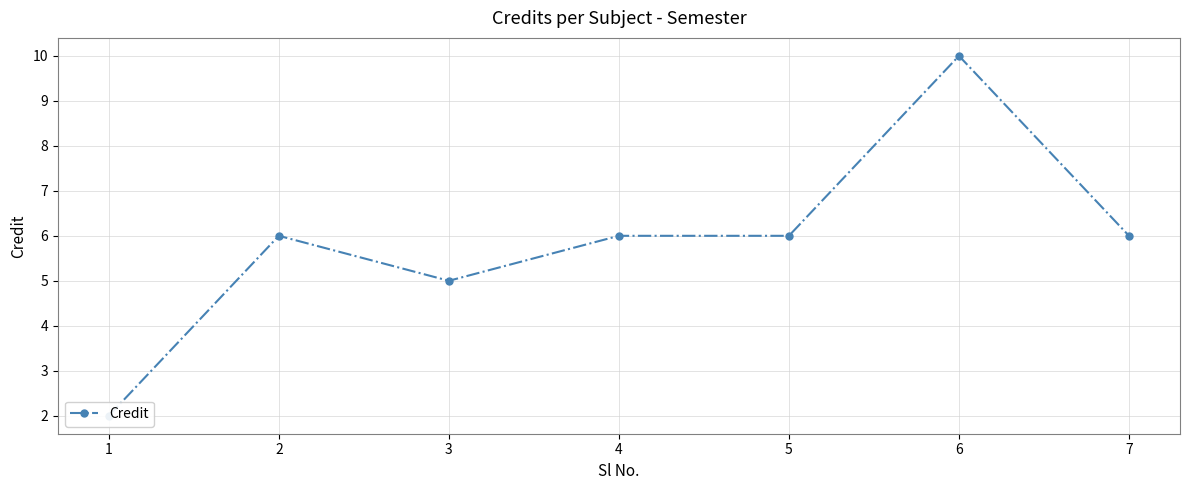

List the labels in order of value, smallest first.

1, 3, 2, 4, 5, 7, 6